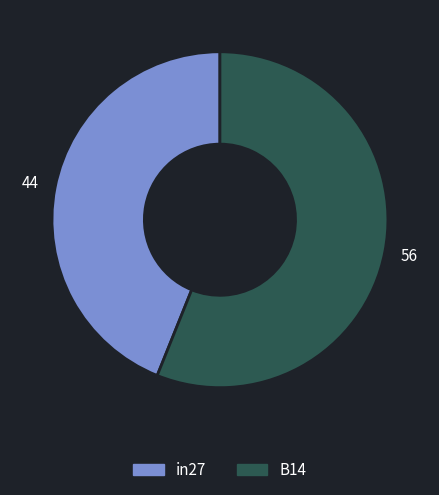

How many segments does this pie chart have?

2